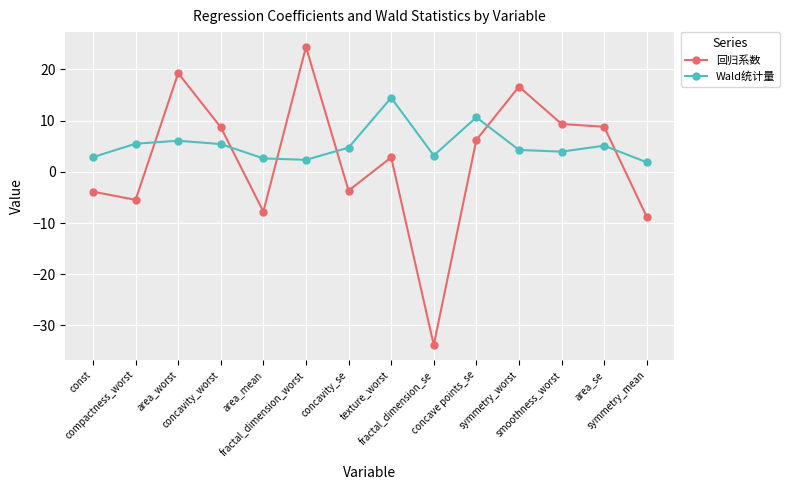

At which category is the sum across all series the highest?

fractal_dimension_worst